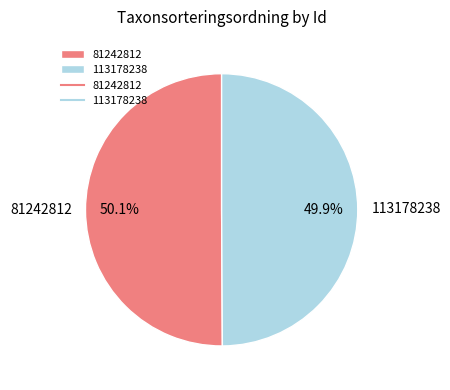

True or false: 81242812 accounts for 50% of the total.

True